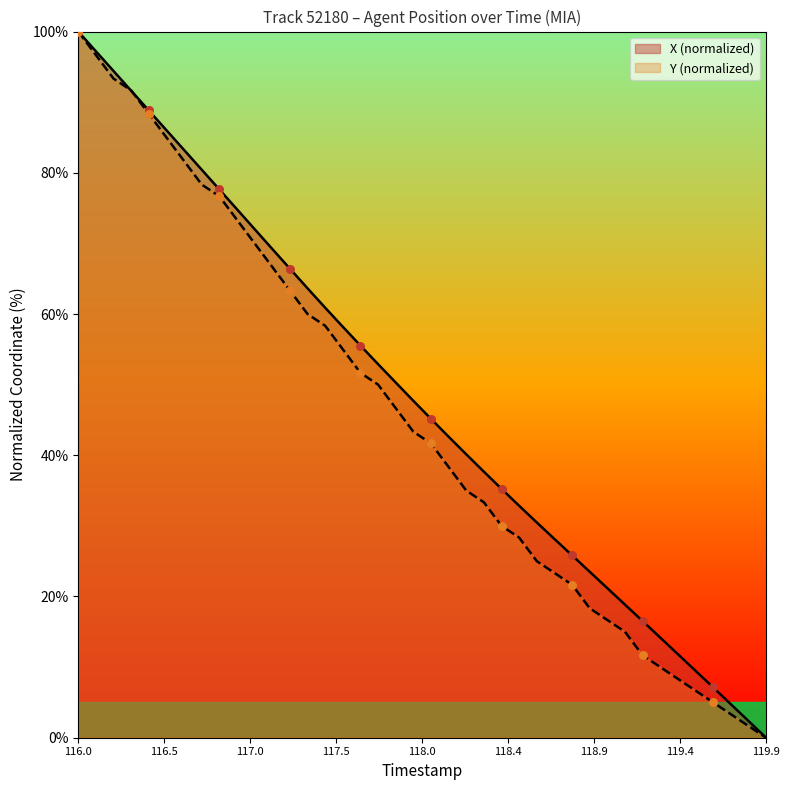

What are all the series names shown in the legend?

X (normalized), Y (normalized)